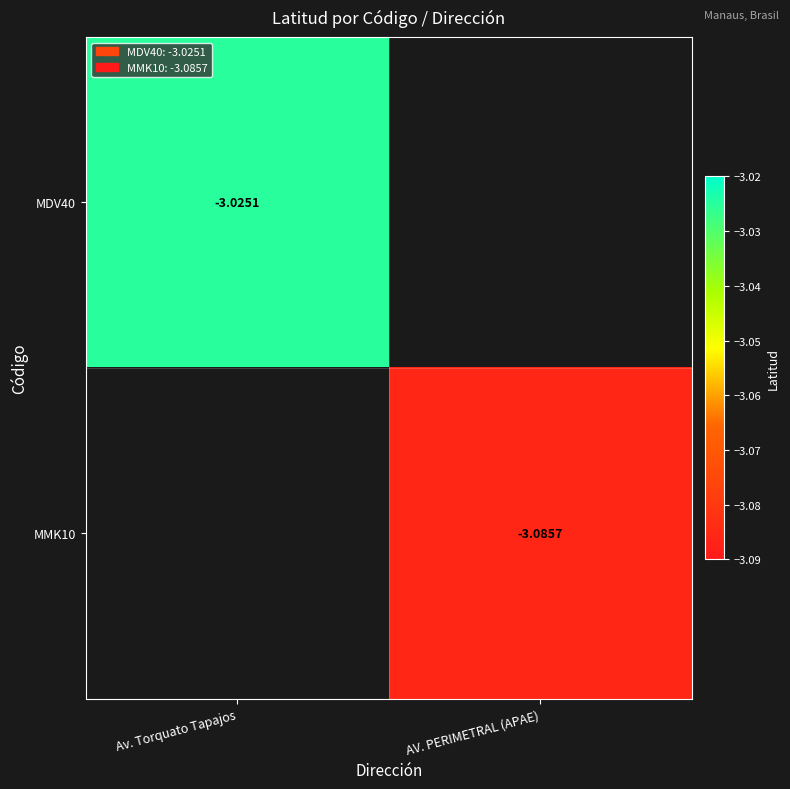

Which series has the largest range (max minus min)?

MDV40